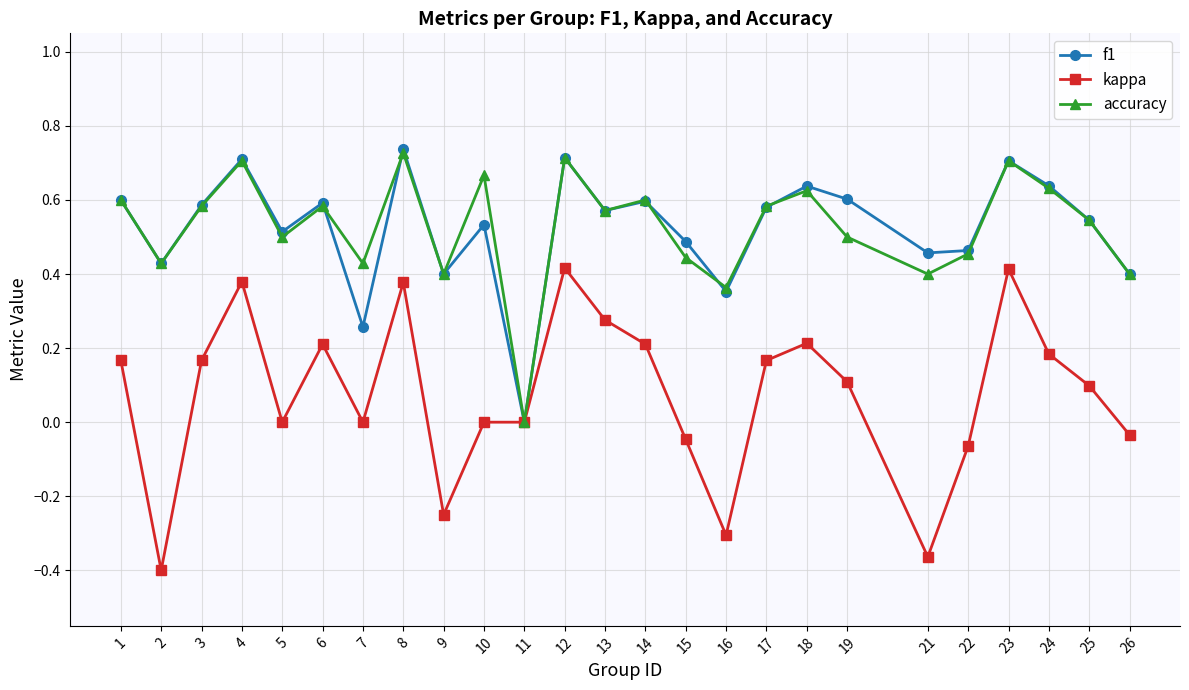

How many lines are shown in the chart?

3